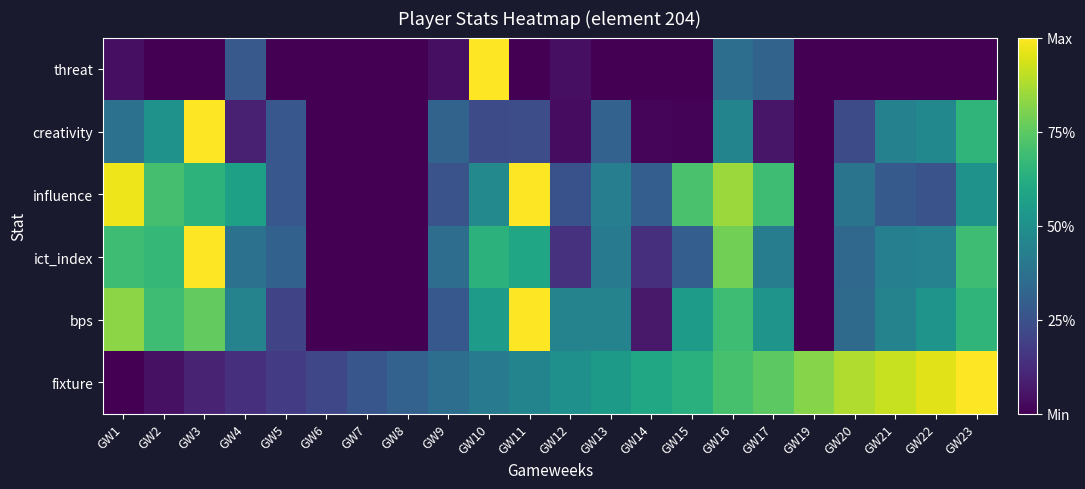

Reading left to right, transcribe all the data shown in this chart.

fixture: GW1=0.0	GW2=0.0	GW3=0.1	GW4=0.1	GW5=0.2	GW6=0.2	GW7=0.3	GW8=0.3	GW9=0.4	GW10=0.4	GW11=0.5	GW12=0.5	GW13=0.5	GW14=0.6	GW15=0.6	GW16=0.7	GW17=0.7	GW19=0.8	GW20=0.9	GW21=0.9	GW22=1.0	GW23=1.0
bps: GW1=0.8	GW2=0.7	GW3=0.8	GW4=0.4	GW5=0.2	GW6=0.0	GW7=0.0	GW8=0.0	GW9=0.3	GW10=0.6	GW11=1.0	GW12=0.4	GW13=0.4	GW14=0.1	GW15=0.6	GW16=0.7	GW17=0.5	GW19=0.0	GW20=0.3	GW21=0.4	GW22=0.5	GW23=0.7
ict_index: GW1=0.7	GW2=0.7	GW3=1.0	GW4=0.4	GW5=0.3	GW6=0.0	GW7=0.0	GW8=0.0	GW9=0.4	GW10=0.6	GW11=0.6	GW12=0.1	GW13=0.4	GW14=0.1	GW15=0.3	GW16=0.8	GW17=0.4	GW19=0.0	GW20=0.3	GW21=0.4	GW22=0.4	GW23=0.7
influence: GW1=1.0	GW2=0.7	GW3=0.6	GW4=0.6	GW5=0.3	GW6=0.0	GW7=0.0	GW8=0.0	GW9=0.3	GW10=0.5	GW11=1.0	GW12=0.3	GW13=0.4	GW14=0.3	GW15=0.7	GW16=0.9	GW17=0.7	GW19=0.0	GW20=0.4	GW21=0.3	GW22=0.3	GW23=0.5
creativity: GW1=0.4	GW2=0.5	GW3=1.0	GW4=0.1	GW5=0.3	GW6=0.0	GW7=0.0	GW8=0.0	GW9=0.3	GW10=0.2	GW11=0.2	GW12=0.0	GW13=0.3	GW14=0.0	GW15=0.0	GW16=0.5	GW17=0.1	GW19=0.0	GW20=0.2	GW21=0.4	GW22=0.5	GW23=0.7
threat: GW1=0.0	GW2=0.0	GW3=0.0	GW4=0.3	GW5=0.0	GW6=0.0	GW7=0.0	GW8=0.0	GW9=0.0	GW10=1.0	GW11=0.0	GW12=0.0	GW13=0.0	GW14=0.0	GW15=0.0	GW16=0.4	GW17=0.3	GW19=0.0	GW20=0.0	GW21=0.0	GW22=0.0	GW23=0.0